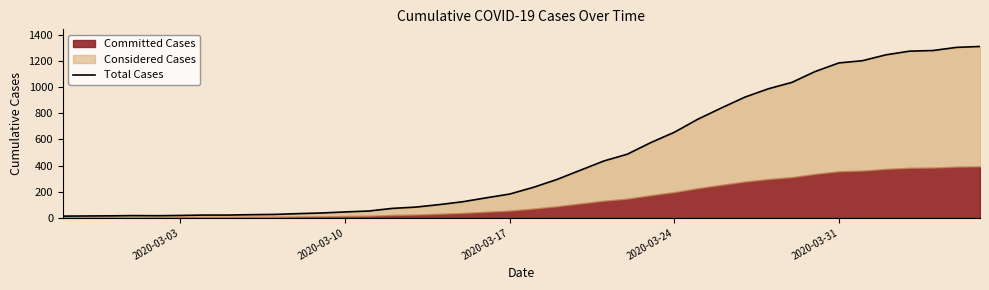

The value at 2020-03-17 is 64. True or false?

False